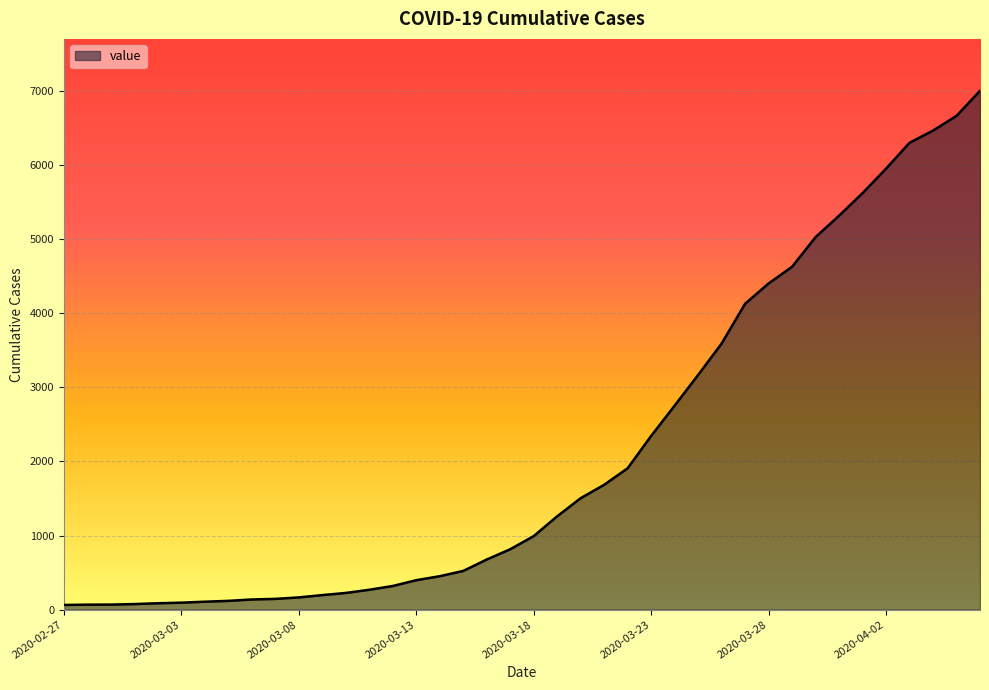

What is the greatest value displayed?

7003